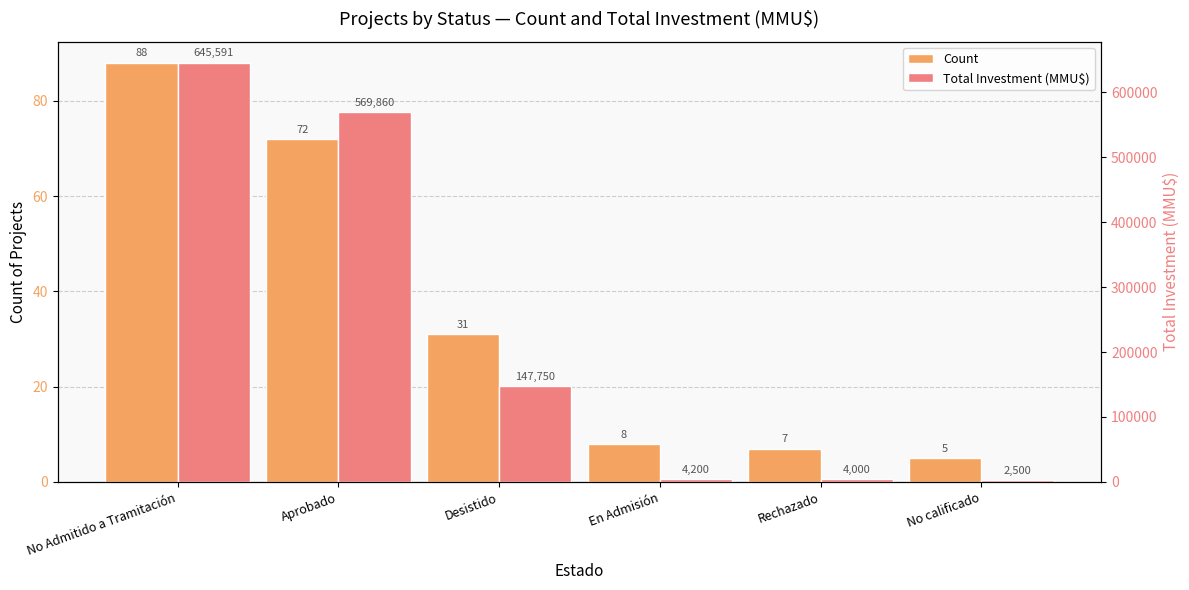

What is the difference between the Count values at No Admitido a Tramitación and Desistido?

57